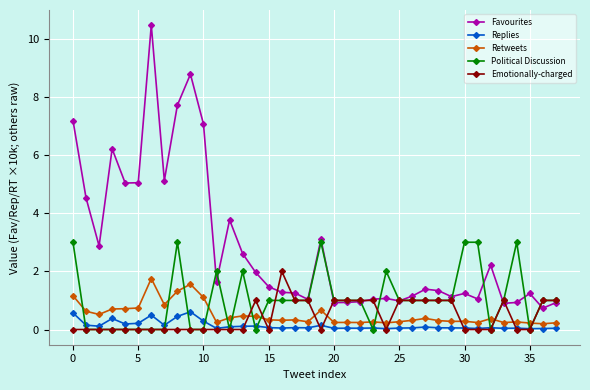

How many lines are shown in the chart?

5